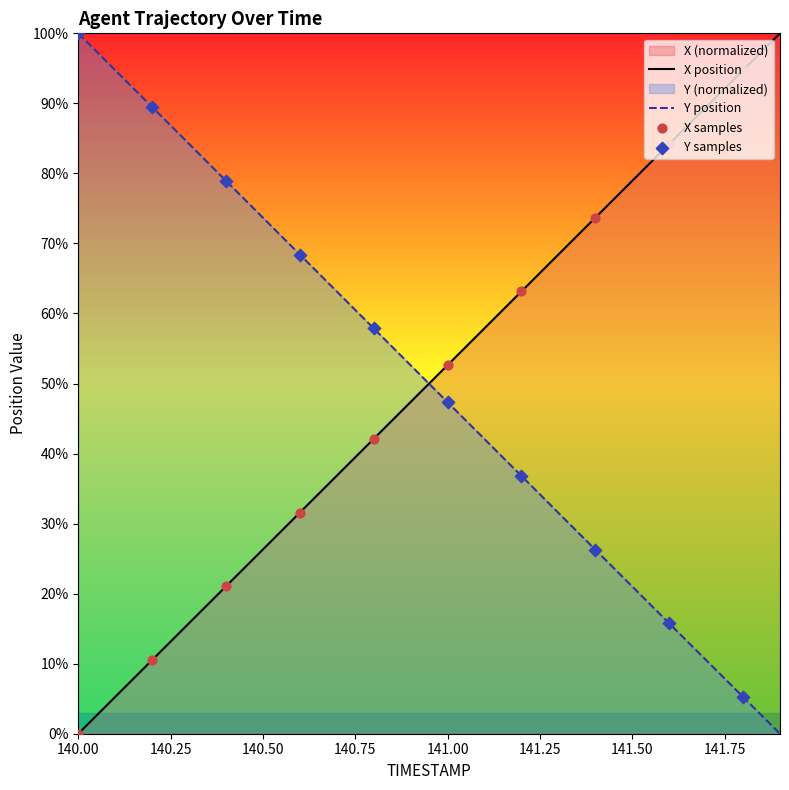

Which series has the widest spread of Y values?

X